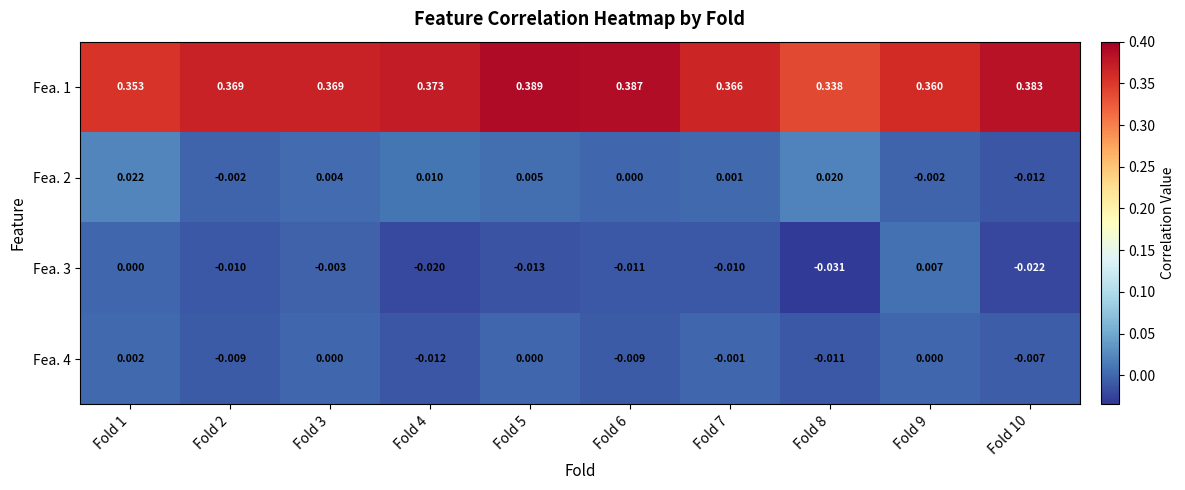

Is the value of Fea. 2 at Fold 4 greater than the value of Fea. 1 at Fold 6?

No